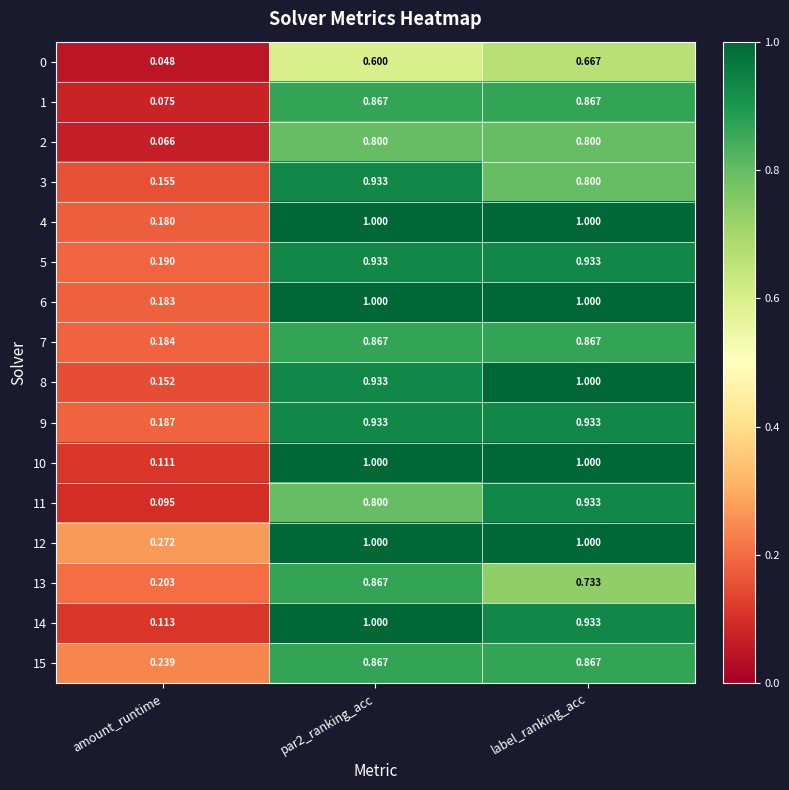

Which category has the lowest value in the 11 series?

amount_runtime